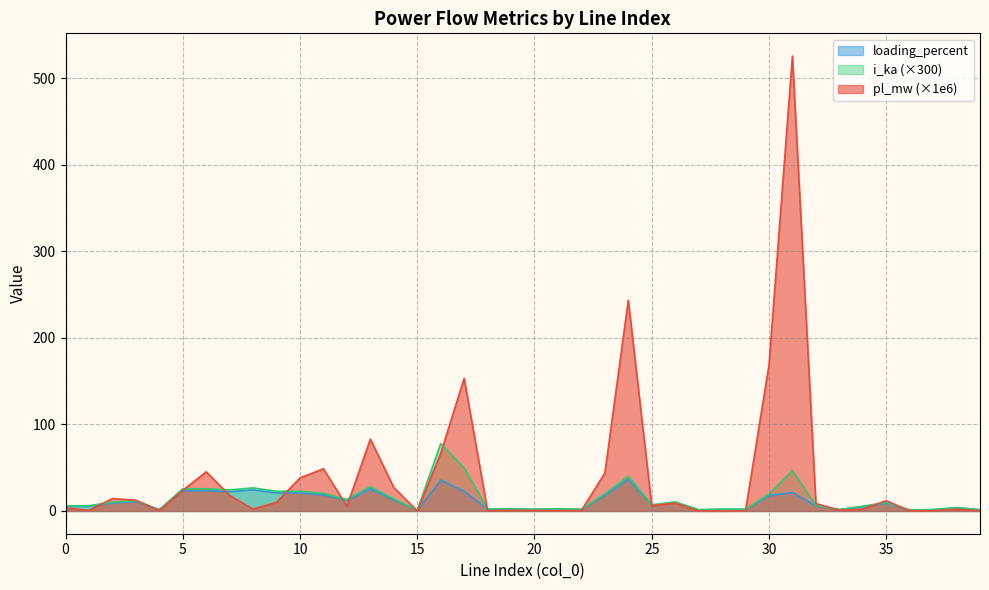

At which category does loading_percent reach its first local valley?

4